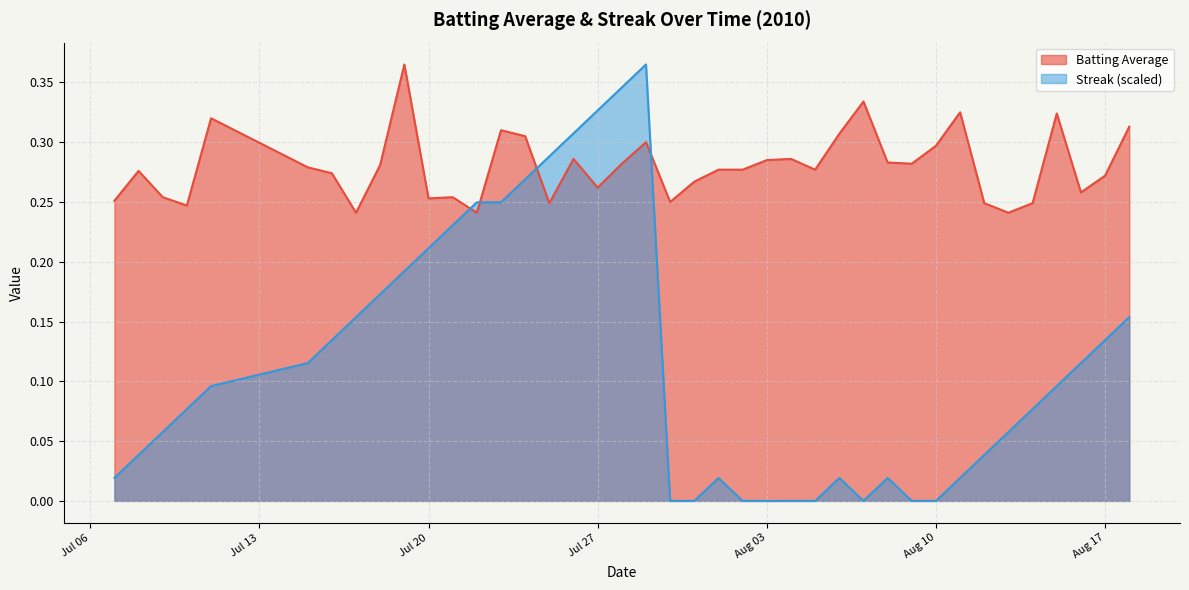

Reading left to right, transcribe all the data shown in this chart.

Batting Average: 0.3	0.3	0.3	0.2	0.3	0.3	0.3	0.2	0.3	0.4	0.3	0.3	0.2	0.3	0.3	0.2	0.3	0.3	0.3	0.3	0.2	0.3	0.3	0.3	0.3	0.3	0.3	0.3	0.3	0.3	0.3	0.3	0.3	0.2	0.2	0.2	0.3	0.3	0.3	0.3
Streak: 0.0	0.0	0.1	0.1	0.1	0.1	0.1	0.2	0.2	0.2	0.2	0.2	0.2	0.2	0.3	0.3	0.3	0.3	0.3	0.4	0.0	0.0	0.0	0.0	0.0	0.0	0.0	0.0	0.0	0.0	0.0	0.0	0.0	0.0	0.1	0.1	0.1	0.1	0.1	0.2